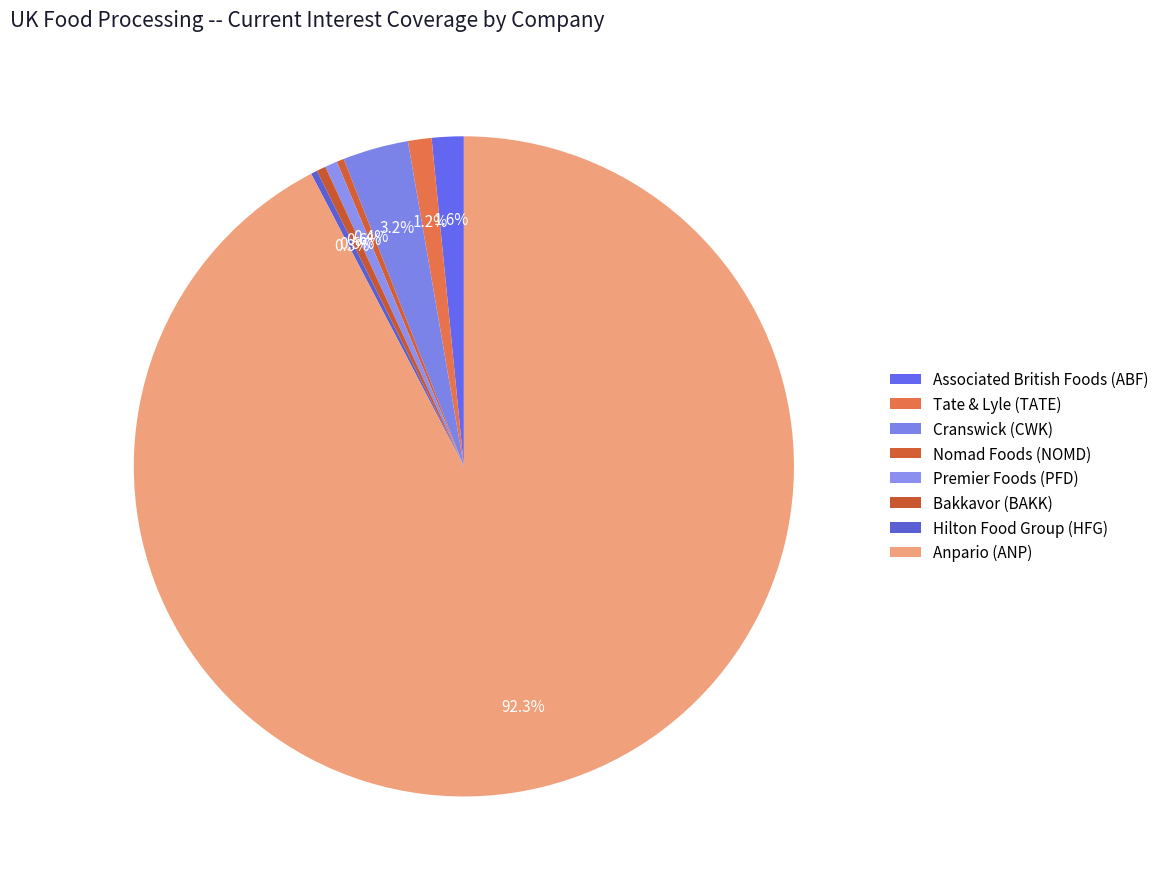

How many slices are in this pie chart?

8